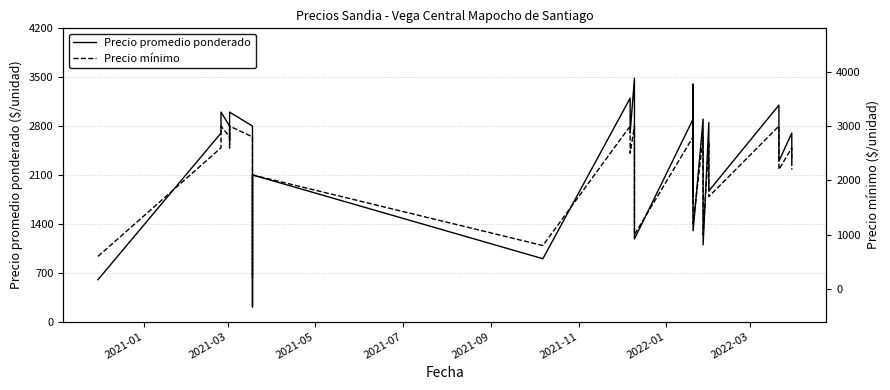

True or false: Precio mínimo and Precio promedio ponderado cross at least once.

False